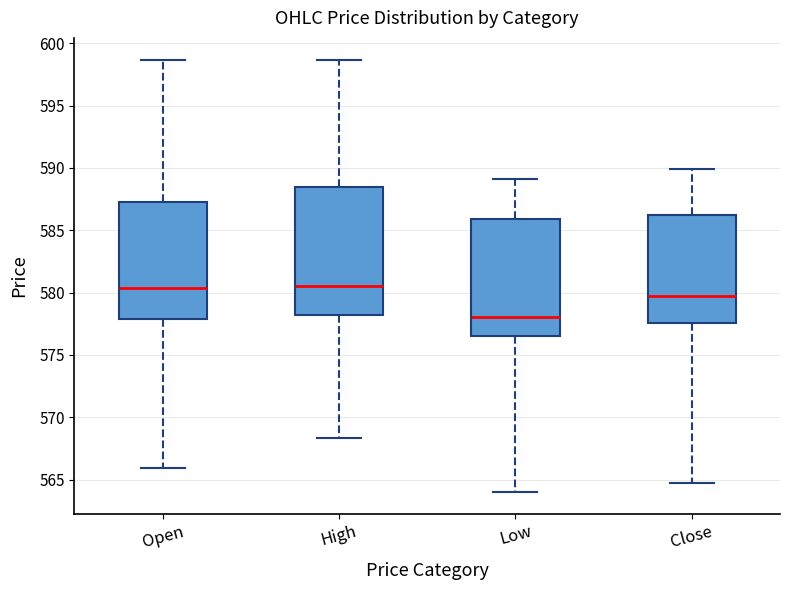

Where is the upper edge of the box for Close on the y-axis? The values are not printed on the chart, so give them approximately, as read against the axis.

586.5